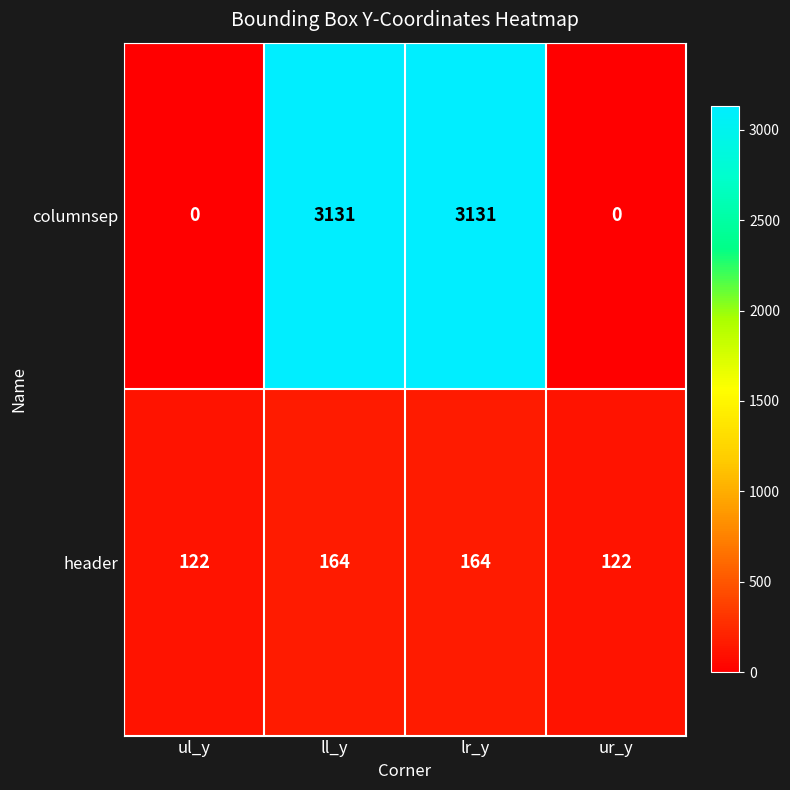

Reading left to right, what are all the values shown in this chart?

columnsep: 0	3131	3131	0
header: 122	164	164	122